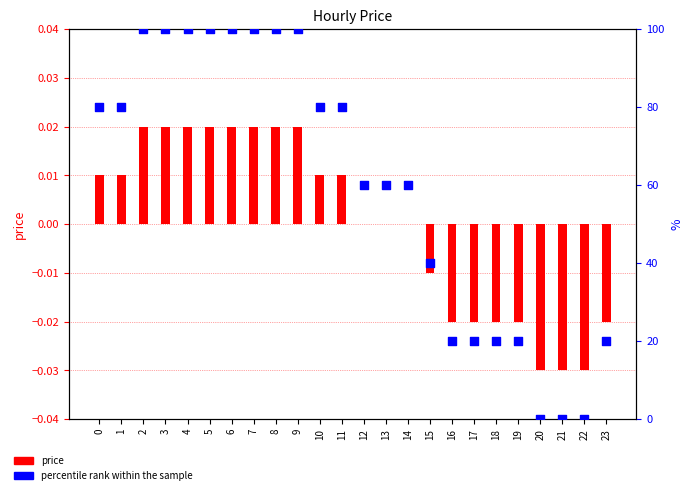

Which series contains the lowest Y value?

price